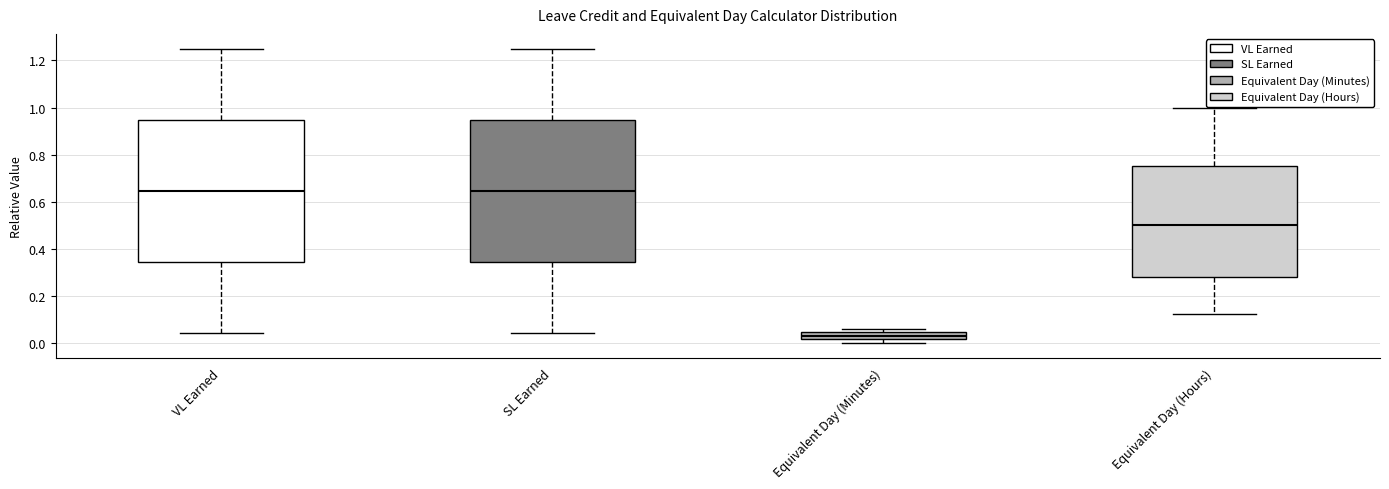

Reading left to right, transcribe this box plot: for each box, give where its median line is, the range the box spans, and where its two whiskers end, as read against the y-axis. The values are not printed on the chart, so give them approximately, as read against the axis.

VL Earned: median 0.64, box 0.34 to 0.94, whiskers 0.04 to 1.26
SL Earned: median 0.64, box 0.34 to 0.94, whiskers 0.04 to 1.26
Equivalent Day (Minutes): median 0.04 (inside the box), box 0.02 to 0.04, whiskers 0.00 to 0.06
Equivalent Day (Hours): median 0.50, box 0.28 to 0.76, whiskers 0.12 to 1.00